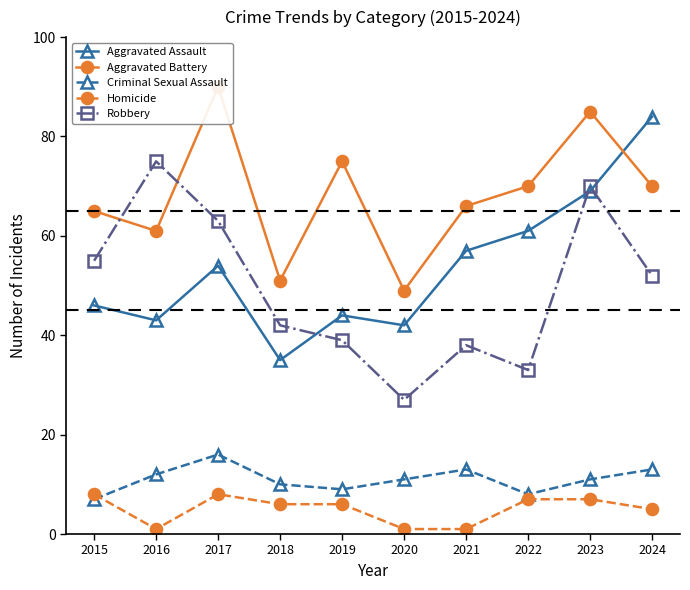

What value does the Robbery series have at 2020?

27